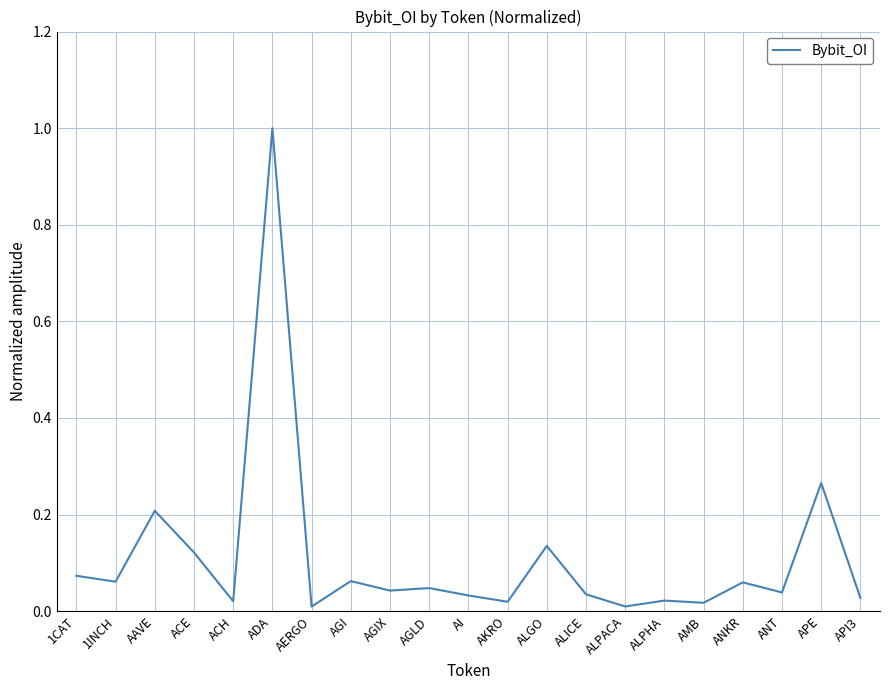

Between ALPACA and ALPHA, which is larger?

ALPHA